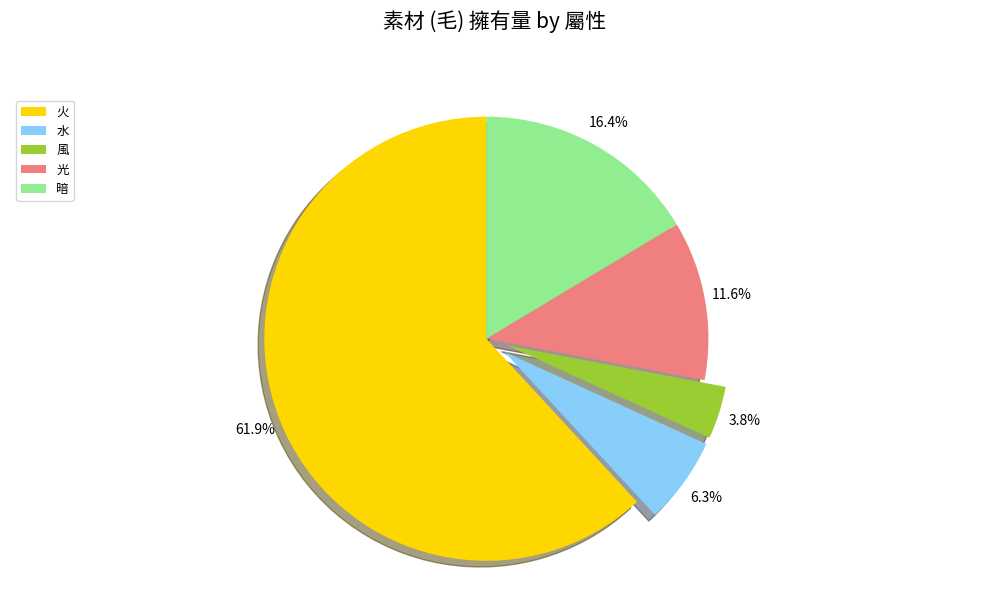

To the nearest percent, what portion does 水 represent?

6%